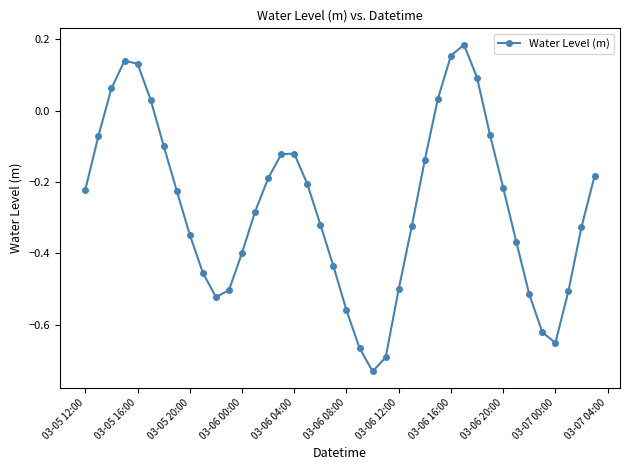

How many points are higher than both their immediate neighbors (excluding endpoints)?

3